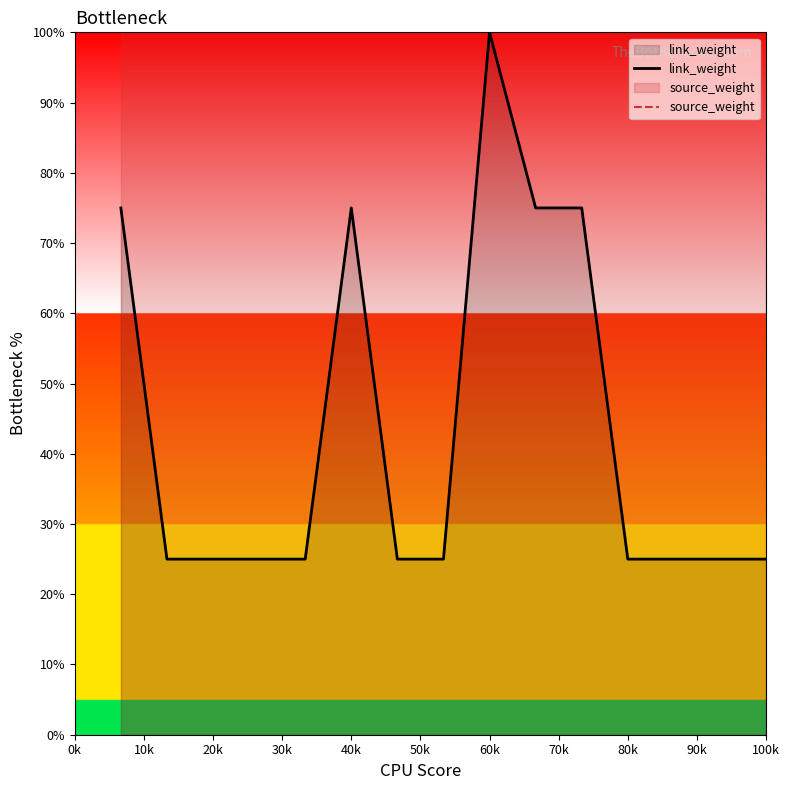

Does the chart display data point markers on the line(s)?

No